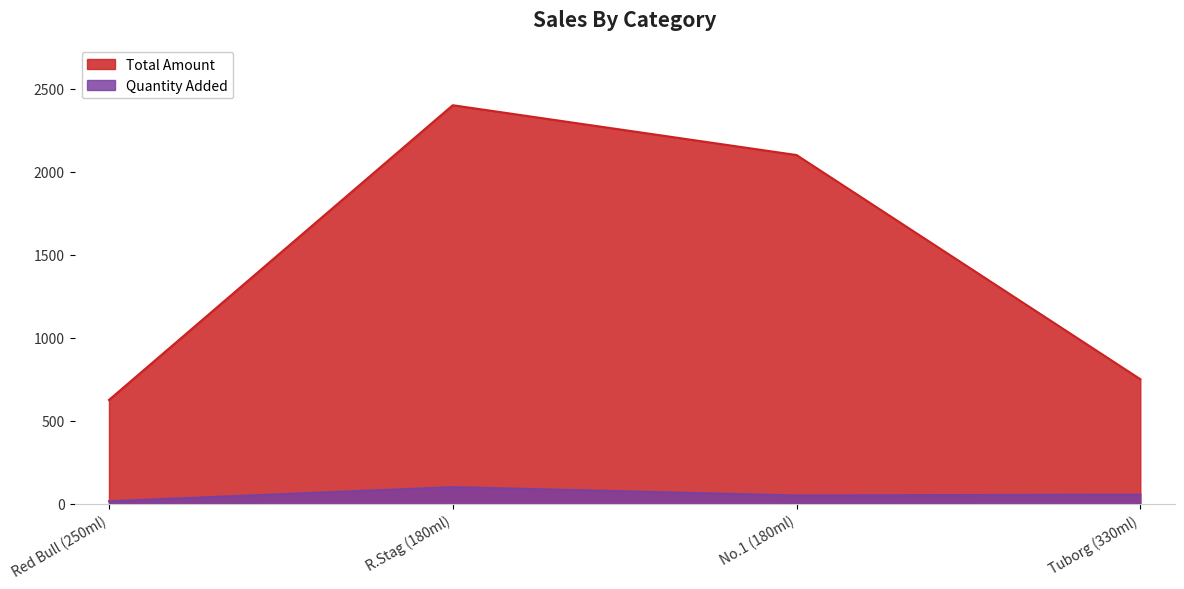

Rank the series at No.1 (180ml) from highest to lowest value.

Total Amount, Quantity Added